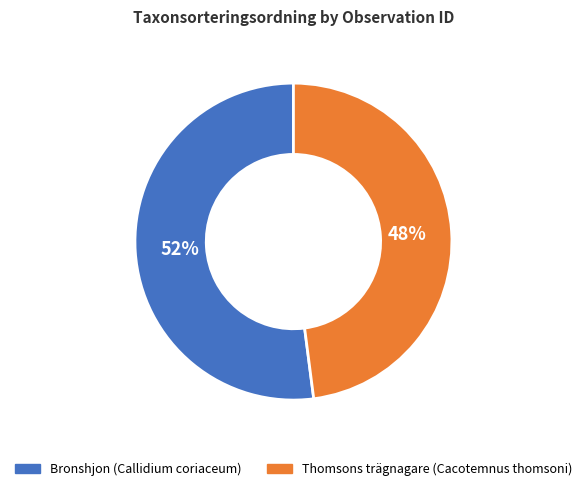

Which category has the biggest portion of the pie?

Bronshjon (Callidium coriaceum)